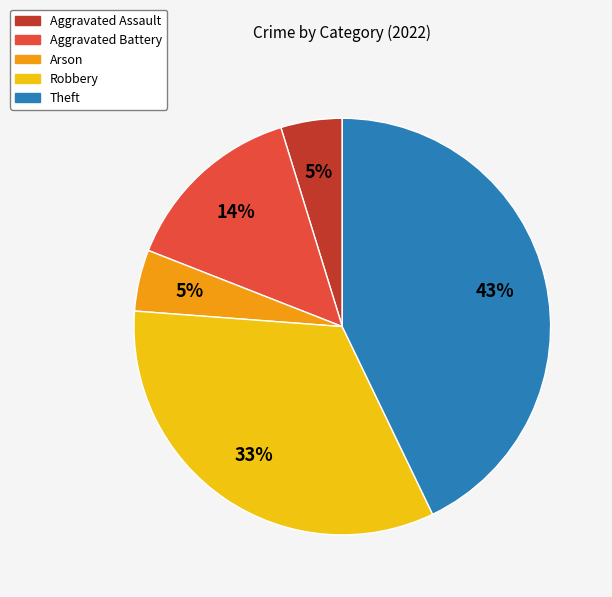

What is the ratio of the value at Aggravated Battery to the value at Robbery?

0.4